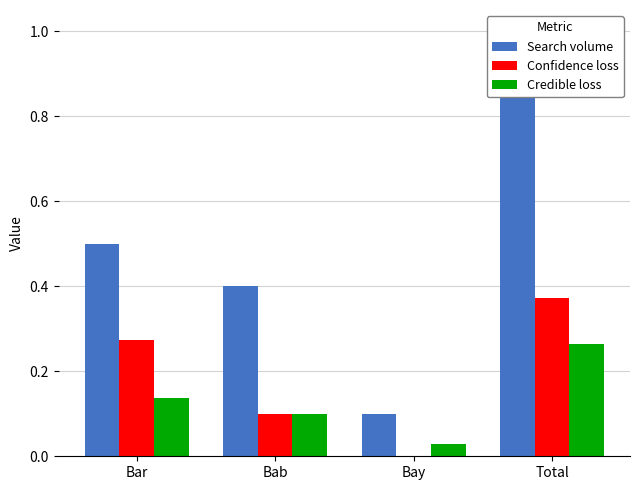

Between Bar and Bay, which series saw the biggest shift?

Search volume